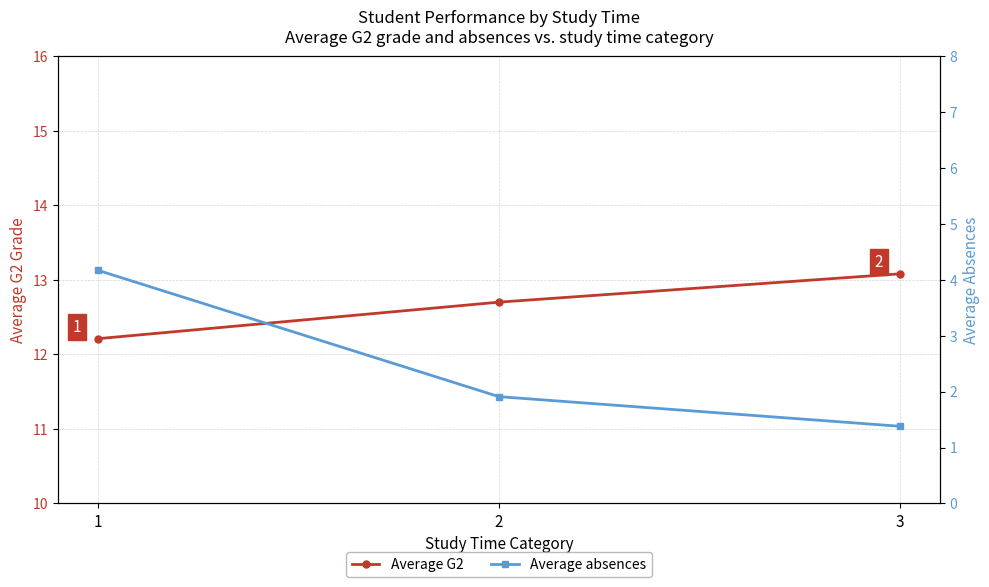

Reading right to left, extract all data points from this chart.

Average G2: 13.1	12.7	12.2
Average absences: 1.4	1.9	4.2